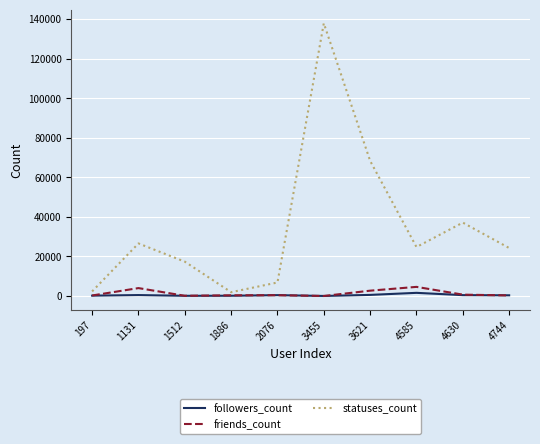

Does the chart display data point markers on the line(s)?

No